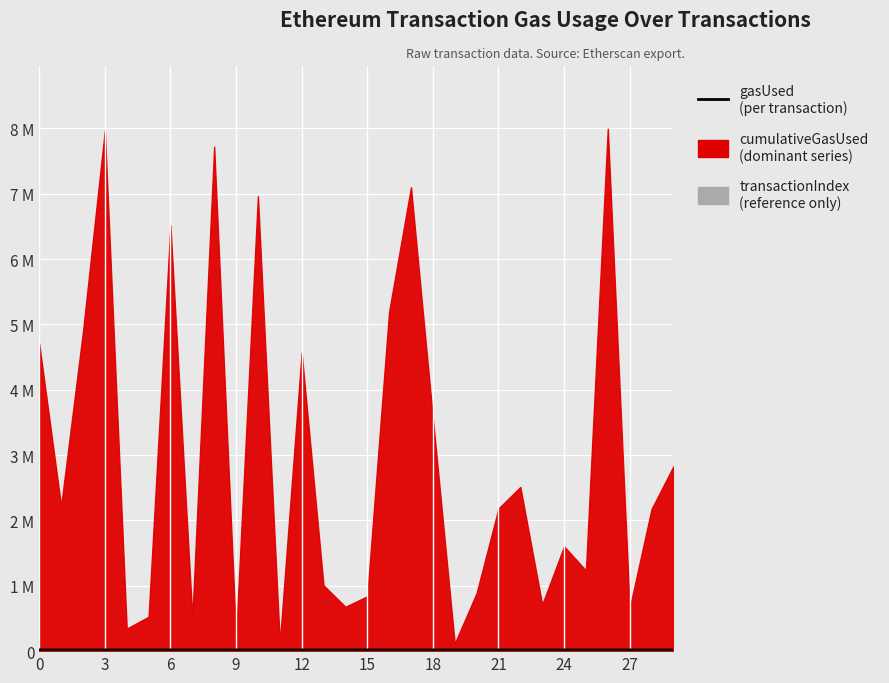

Reading left to right, extract all data points from this chart.

21000	21000	21000	21000	21000	21000	21000	21000	21000	21000	21000	21000	21000	21000	21000	21000	21000	21000	21000	21000	21000	21000	21004	21000	21000	21004	21000	21000	21004	21000